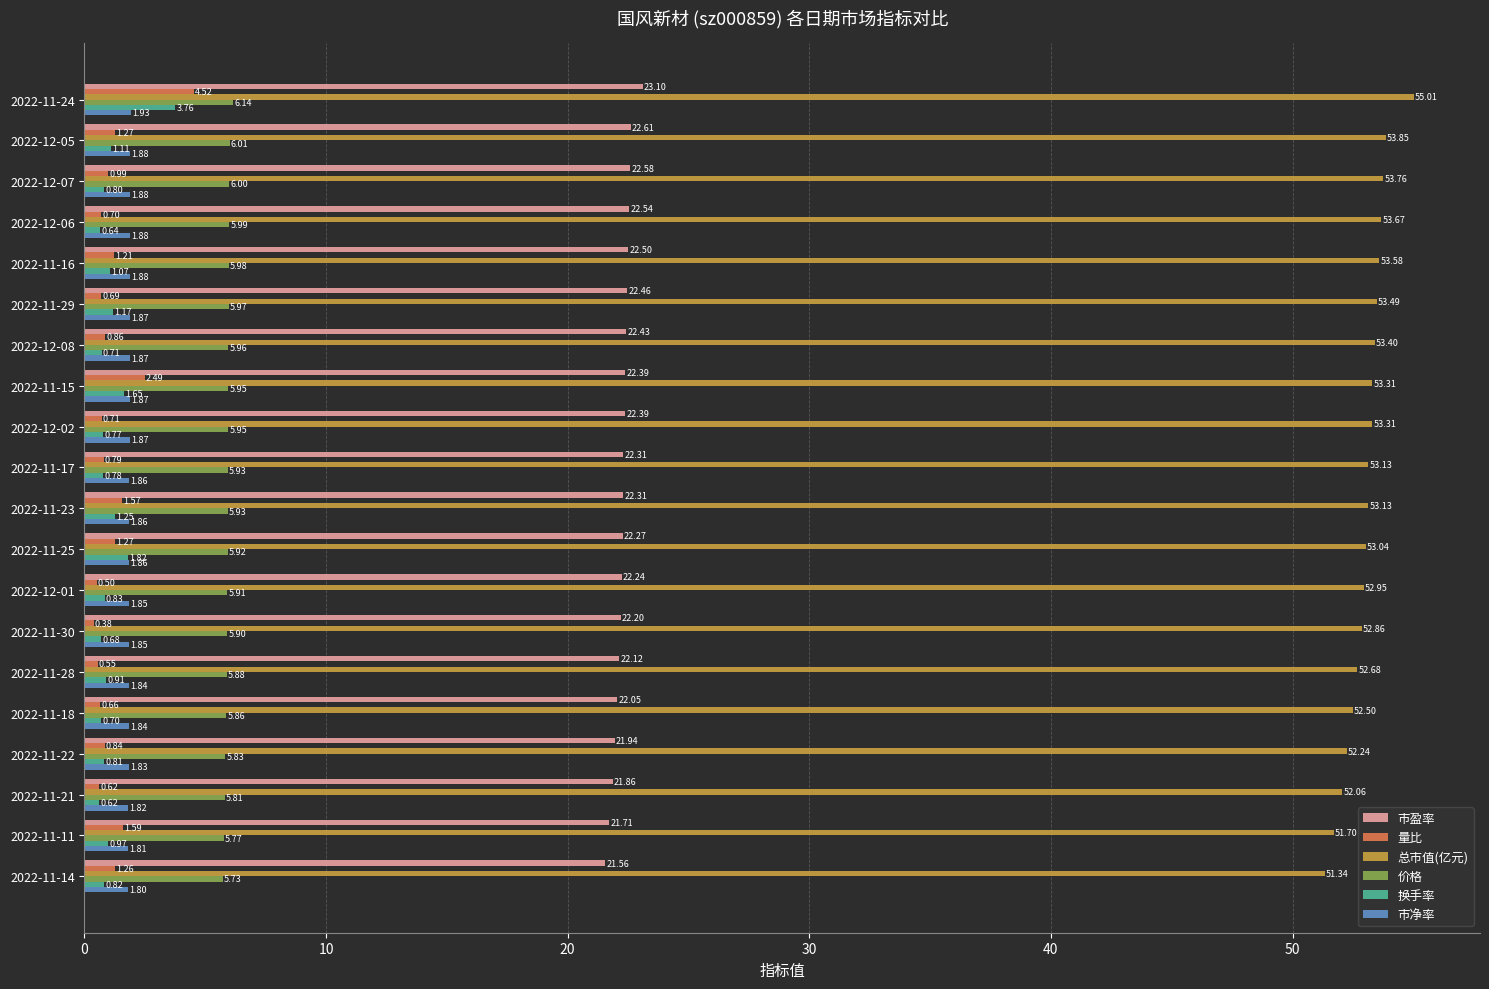

Rank the series by their maximum value, from highest to lowest.

总市值(亿元), 市盈率, 价格, 量比, 换手率, 市净率